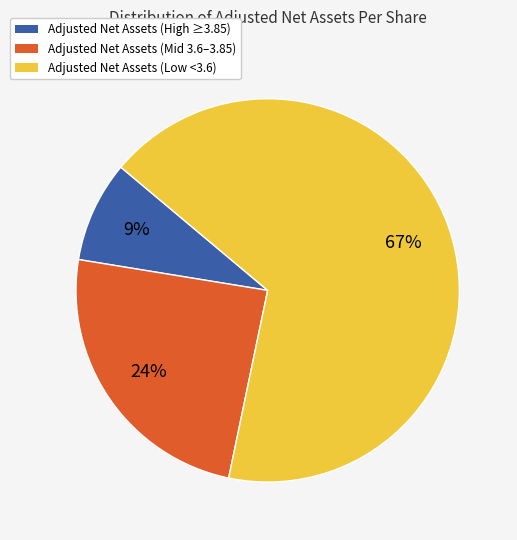

Approximately how many times larger is the value at Adjusted Net Assets (High ≥3.85) compared to Adjusted Net Assets (Mid 3.6–3.85)?

0.4